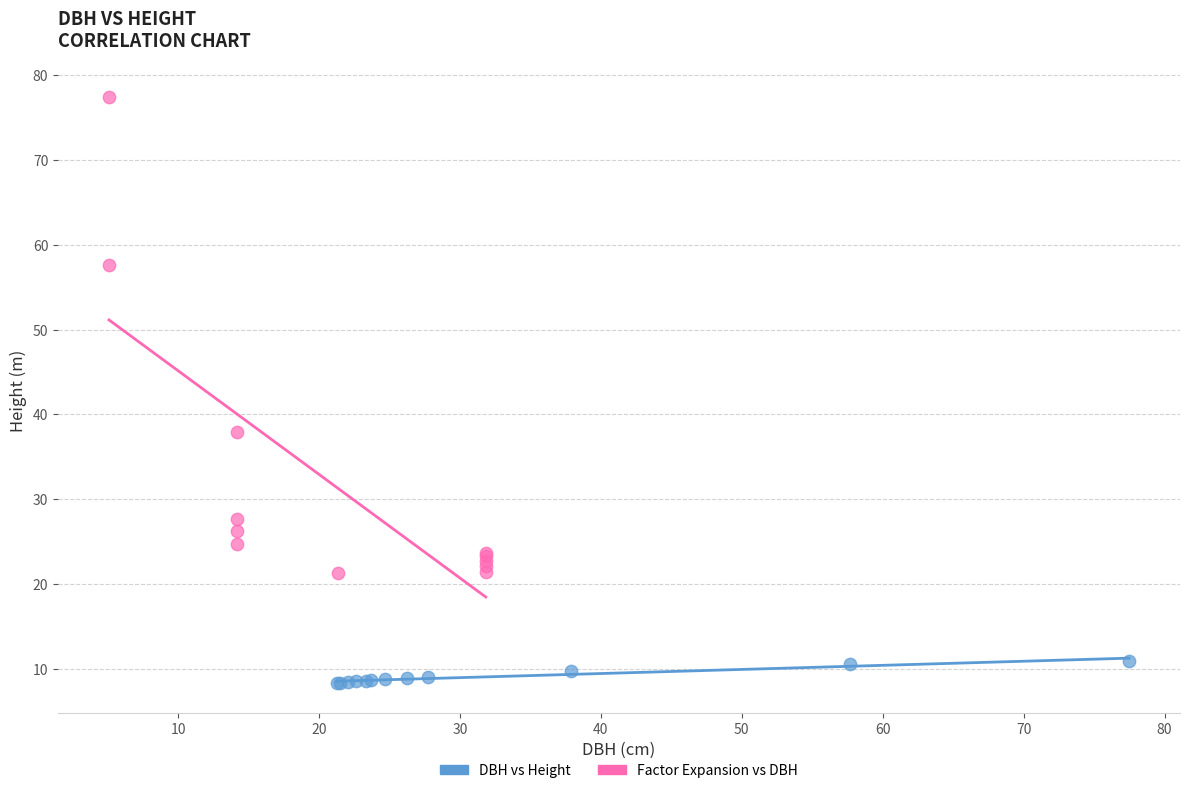

Which series reaches the maximum Y coordinate?

Factor Expansion vs DBH